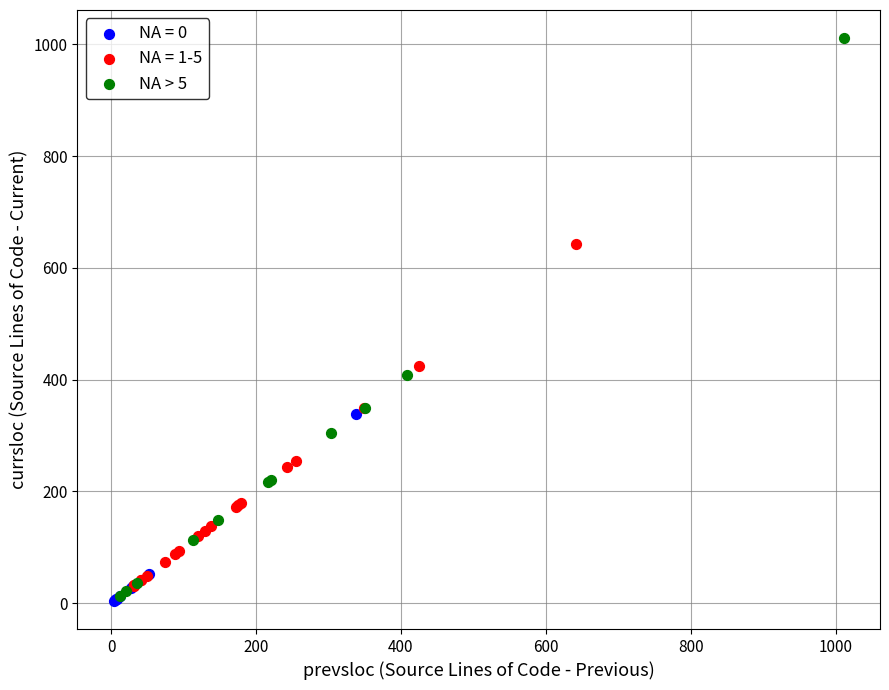

Which series has the largest Y range (max minus min)?

NA > 5